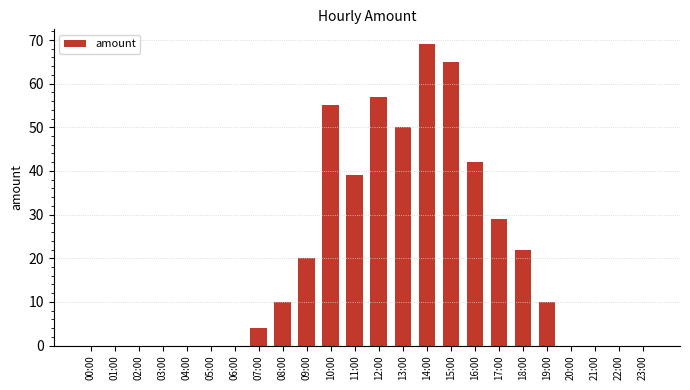

What is the sum of all values?

472